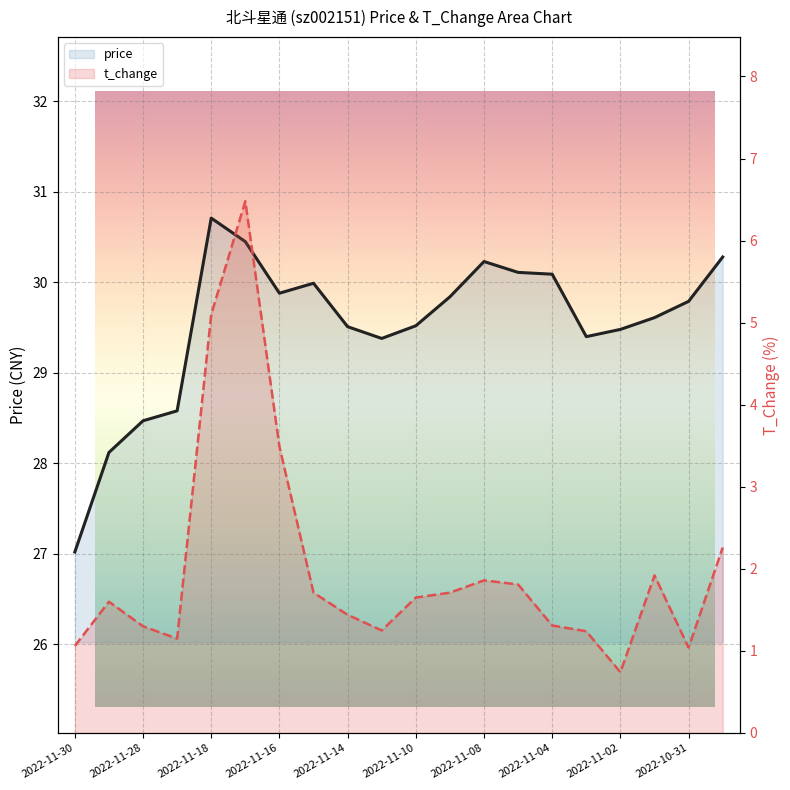

List the series in order of their overall mean, highest first.

price, t_change